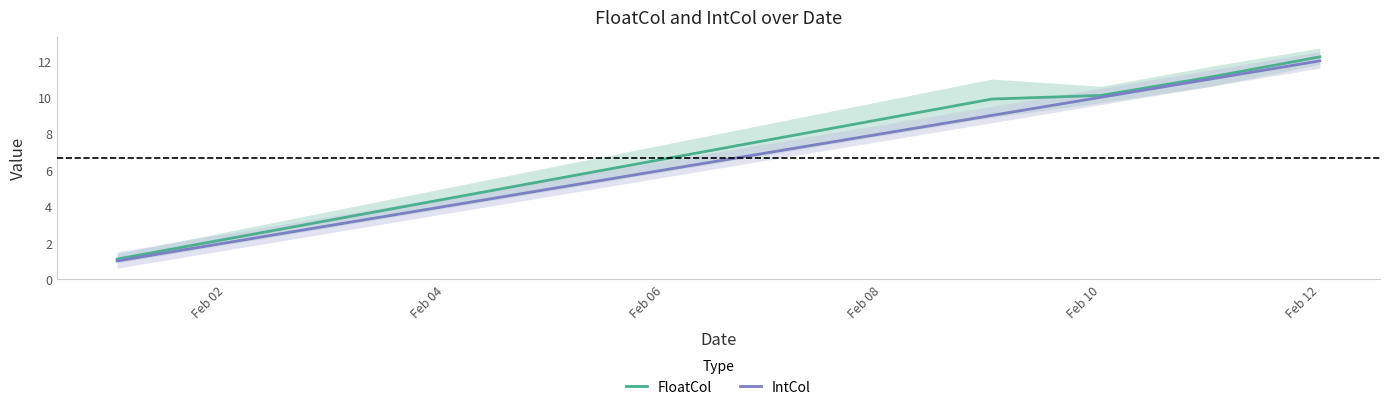

What is the difference between the IntCol values at Feb 06 and Feb 12?

6.0